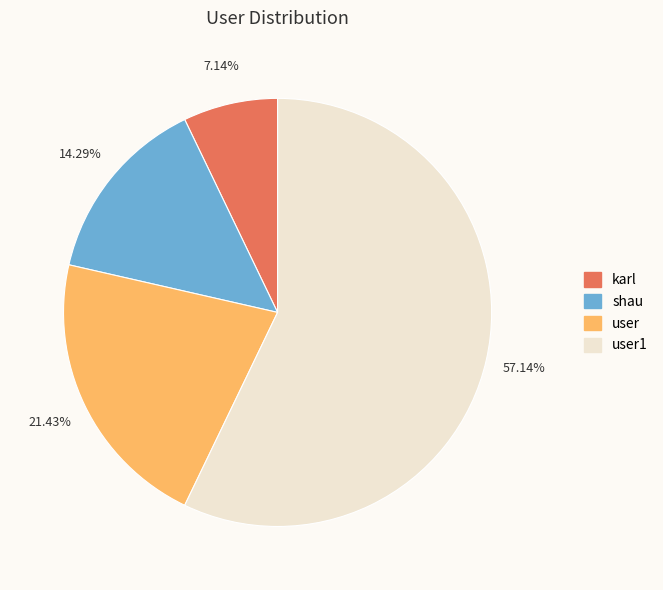

Is there a majority slice in this chart?

Yes